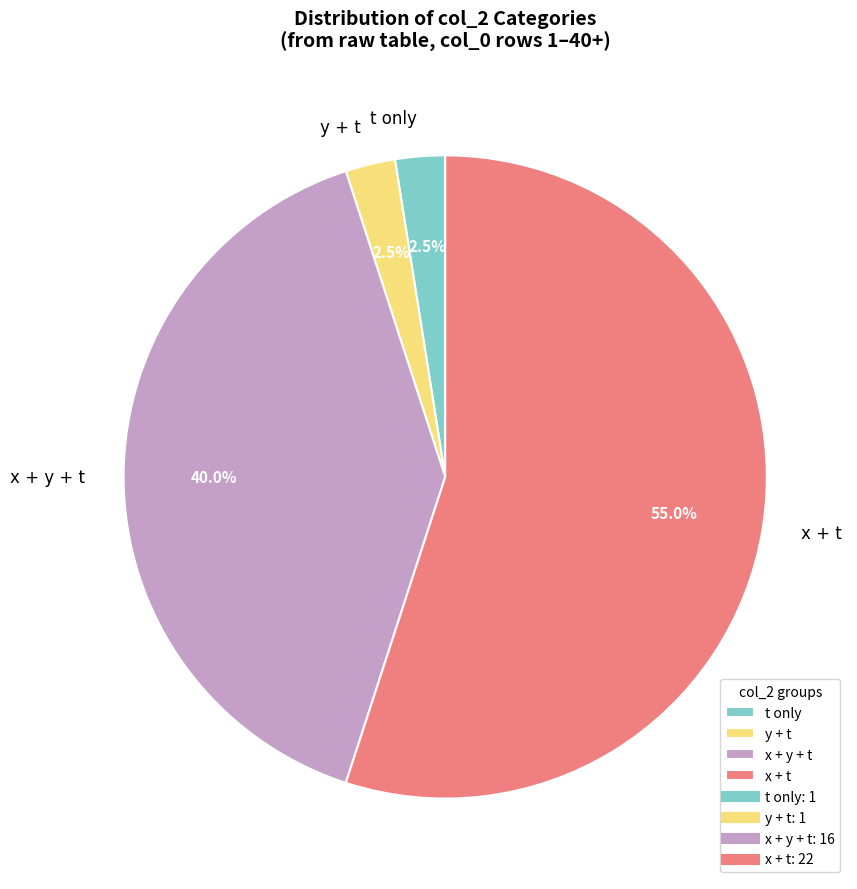

To the nearest percent, what is the average slice percentage?

25%